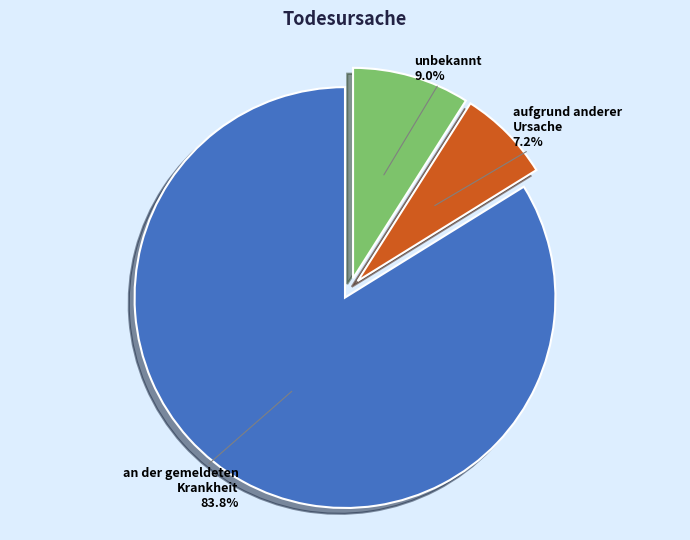

Count the number of slices in the pie.

3